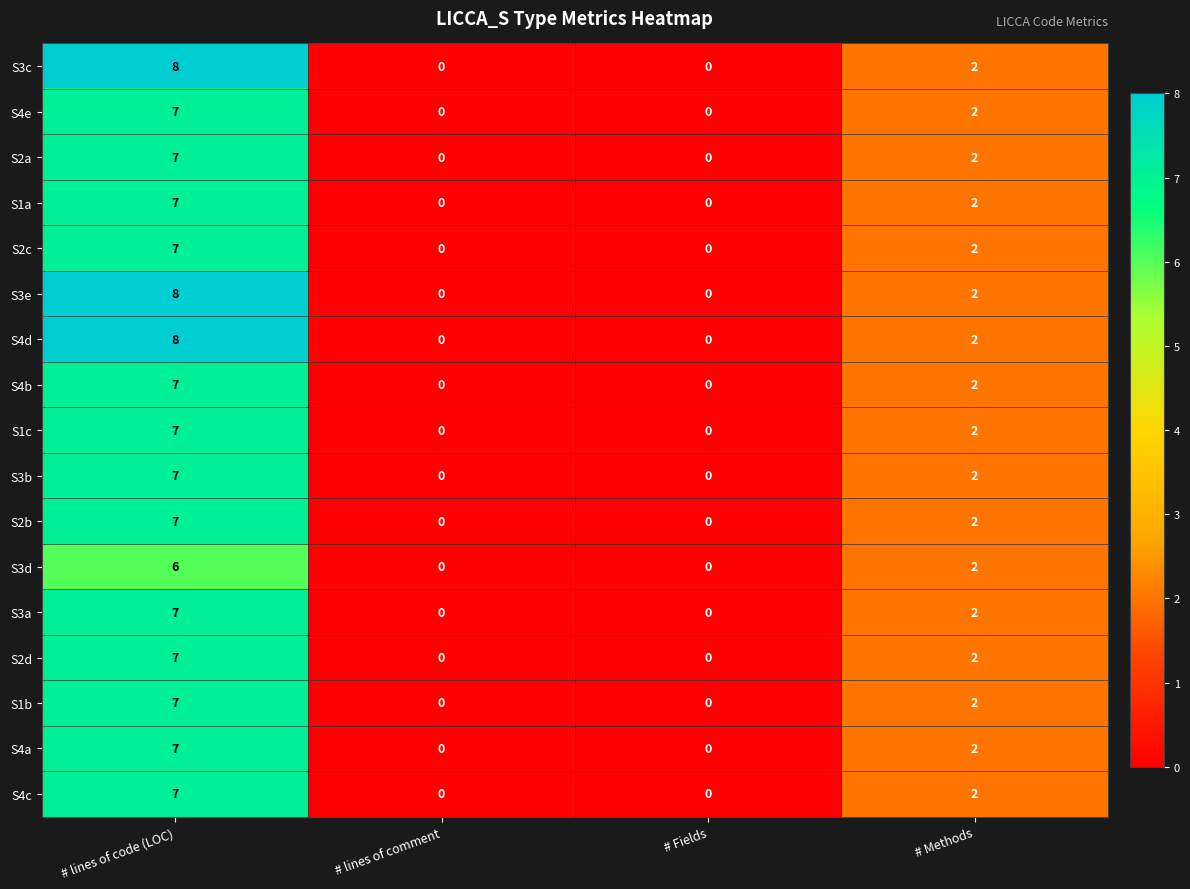

What is the sum of the S2a values at # lines of comment and # lines of code (LOC)?

7